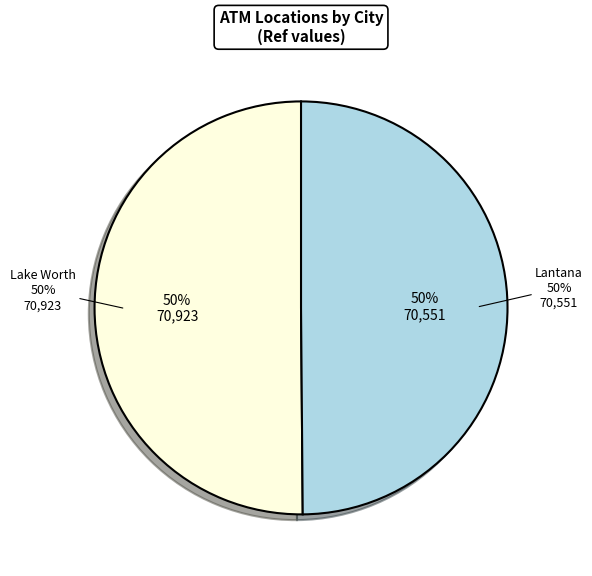

What percentage is the Lake Worth slice, to the nearest percent?

50%